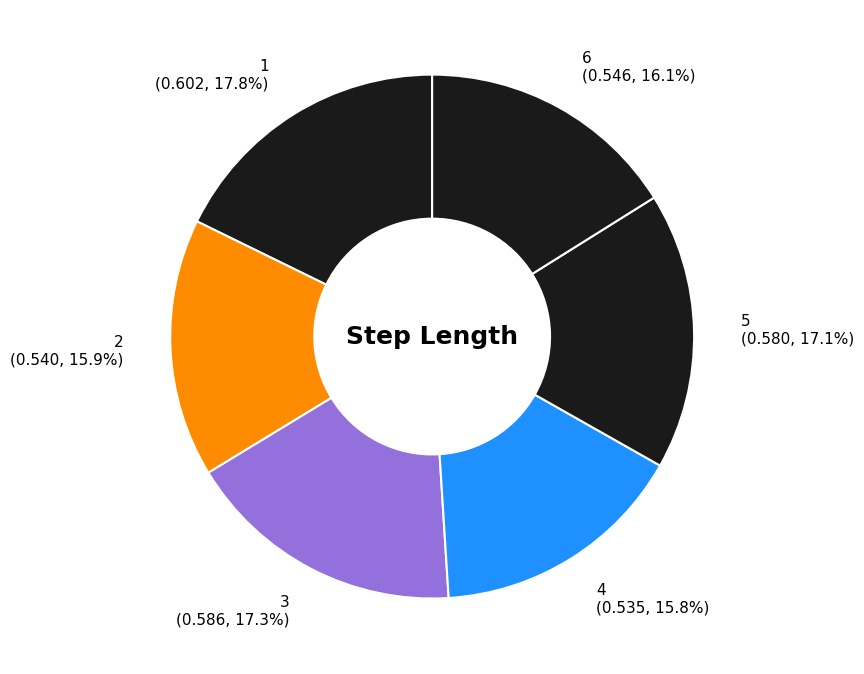

To the nearest percent, what percentage of the pie is 6?

16%